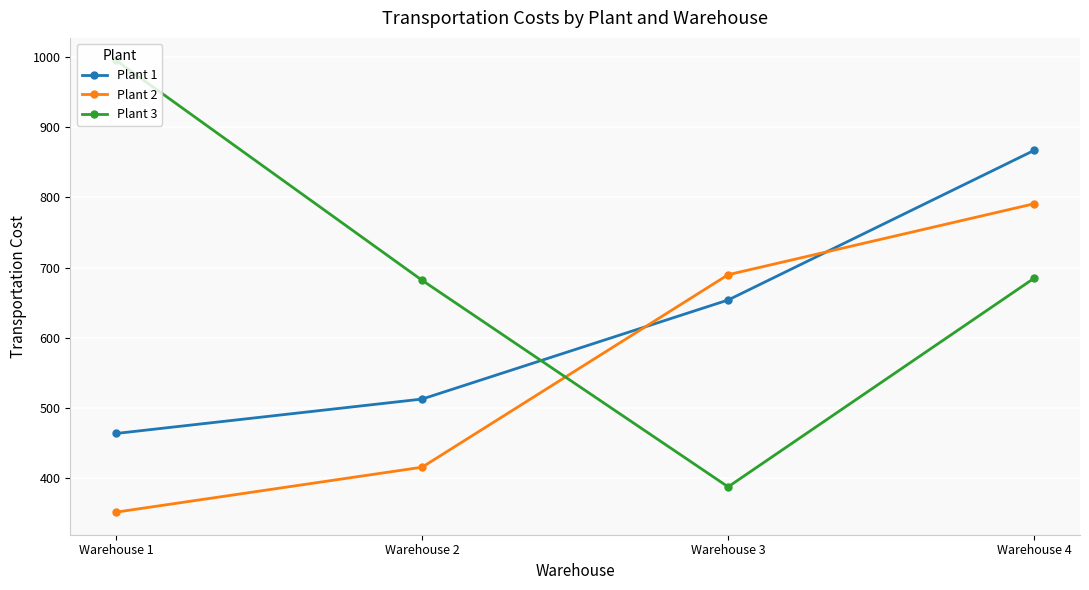

Count the Plant 2 values in the range 416 to 791.

3